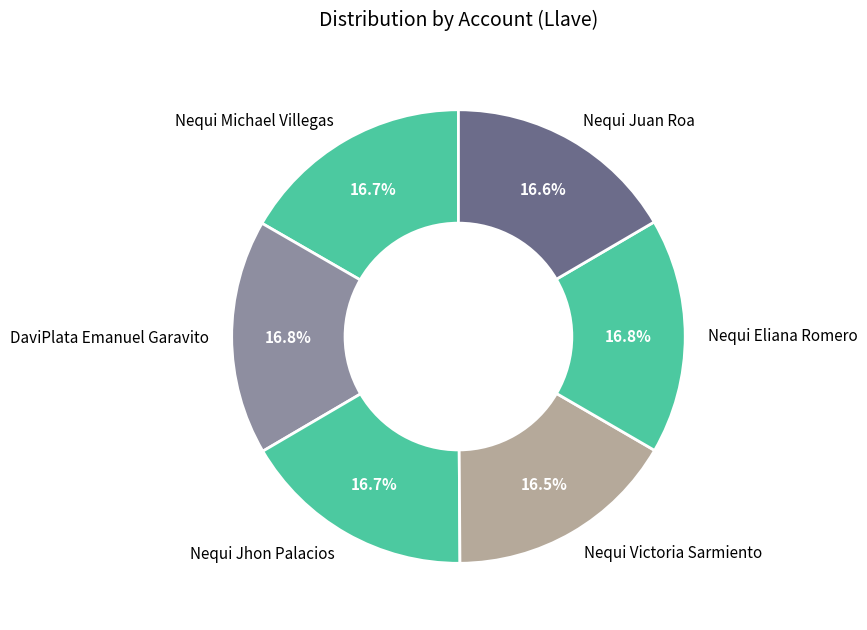

Is there a majority slice in this chart?

No